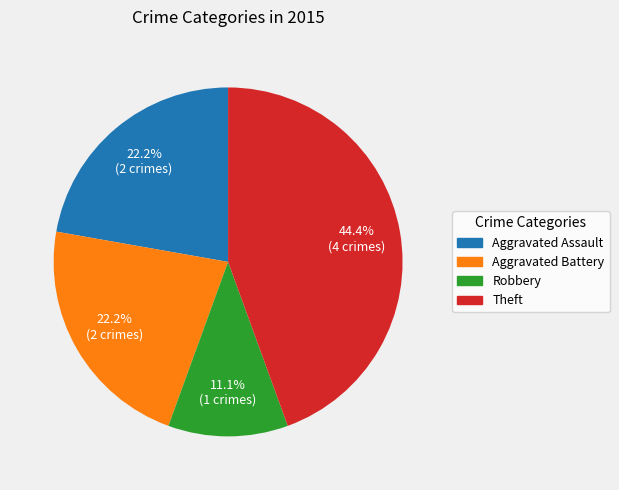

To the nearest percent, what portion does Aggravated Assault represent?

22%